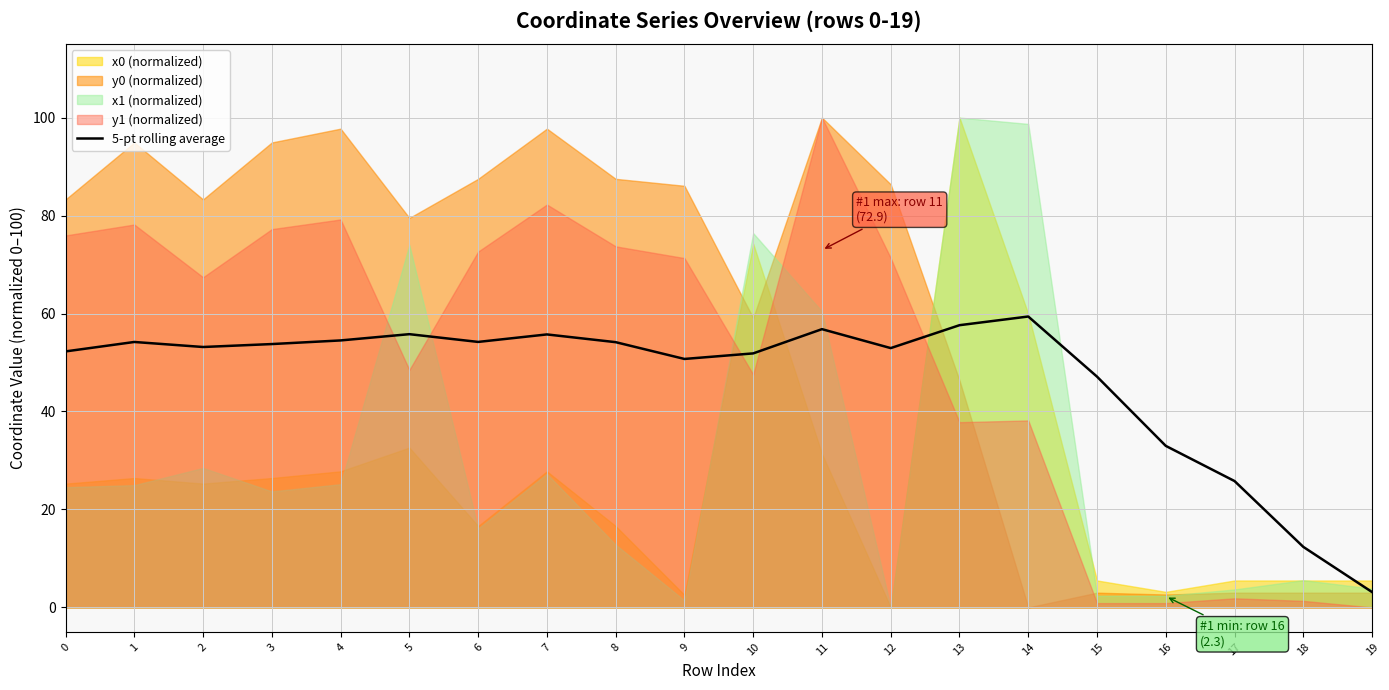

Reading left to right, transcribe all the data shown in this chart.

0=52.3	1=54.2	2=53.2	3=53.8	4=54.5	5=55.8	6=54.2	7=55.7	8=54.1	9=50.7	10=51.9	11=56.8	12=52.9	13=57.6	14=59.4	15=47.1	16=33.0	17=25.8	18=12.4	19=3.1